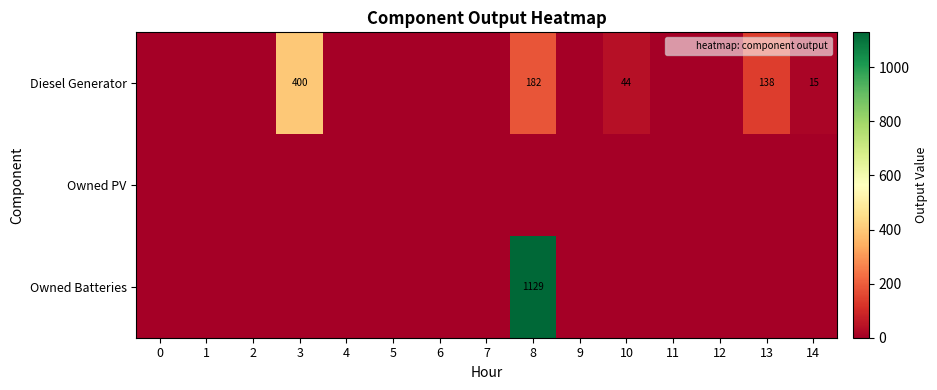

Which series has the widest spread of values?

Owned Batteries